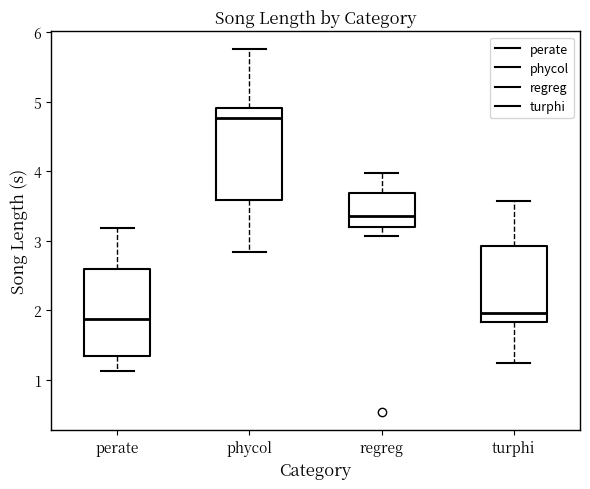

Reading left to right, read every box against the y-axis: the position of its median line, the range the box covers, and the ends of its whiskers. The values are not printed on the chart, so give them approximately, as read against the axis.

perate: median 1.9, box 1.3 to 2.6, whiskers 1.1 to 3.2
phycol: median 4.8, box 3.6 to 4.9, whiskers 2.8 to 5.7
regreg: median 3.4, box 3.2 to 3.7, whiskers 3.1 to 4.0
turphi: median 2.0, box 1.8 to 2.9, whiskers 1.2 to 3.6